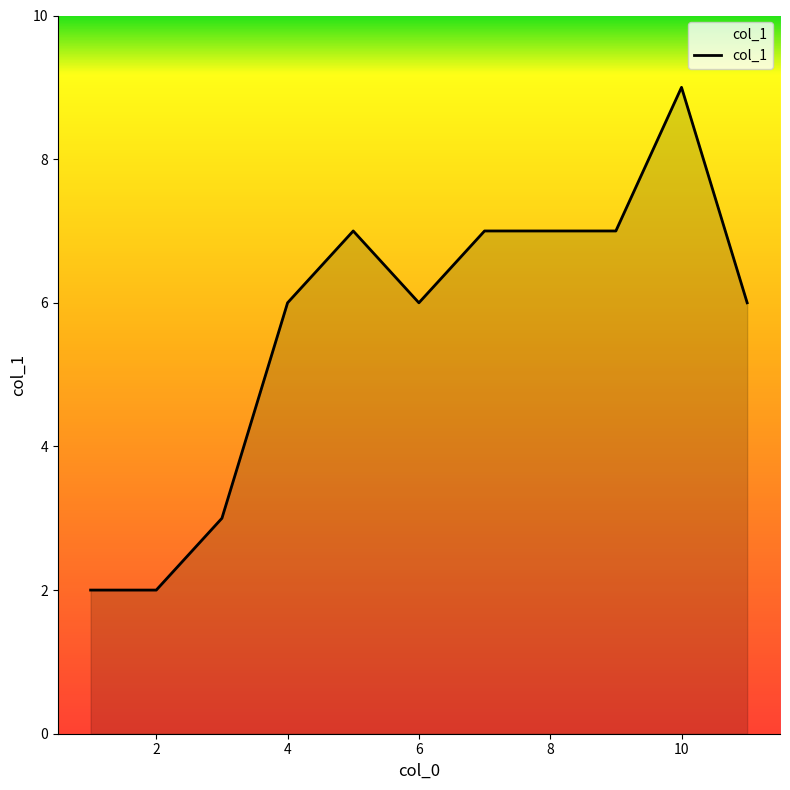

What is the maximum value shown in the chart?

9